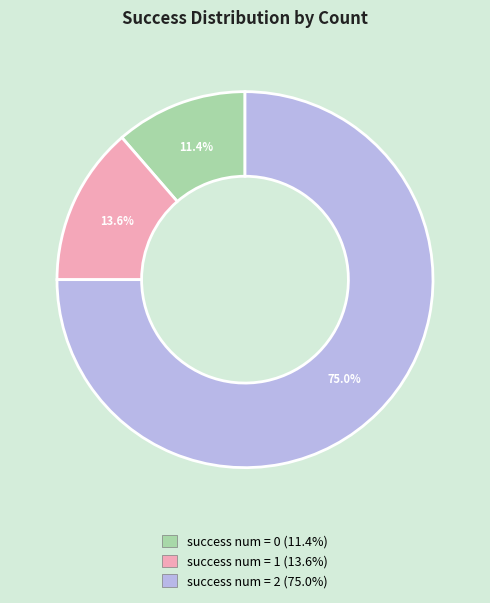

Is there a majority slice in this chart?

Yes